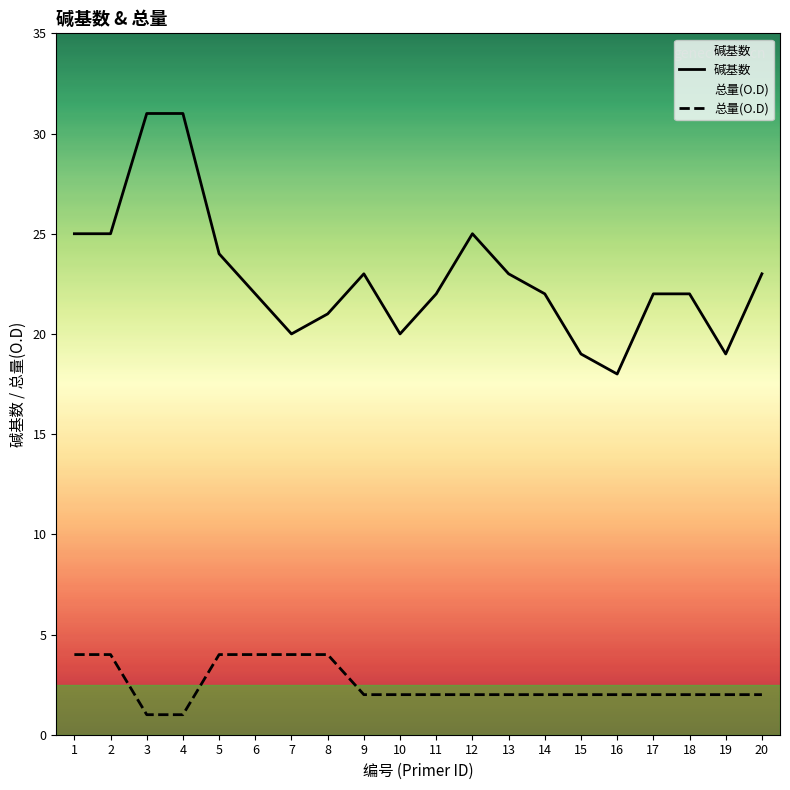

Which series has the largest range (max minus min)?

碱基数